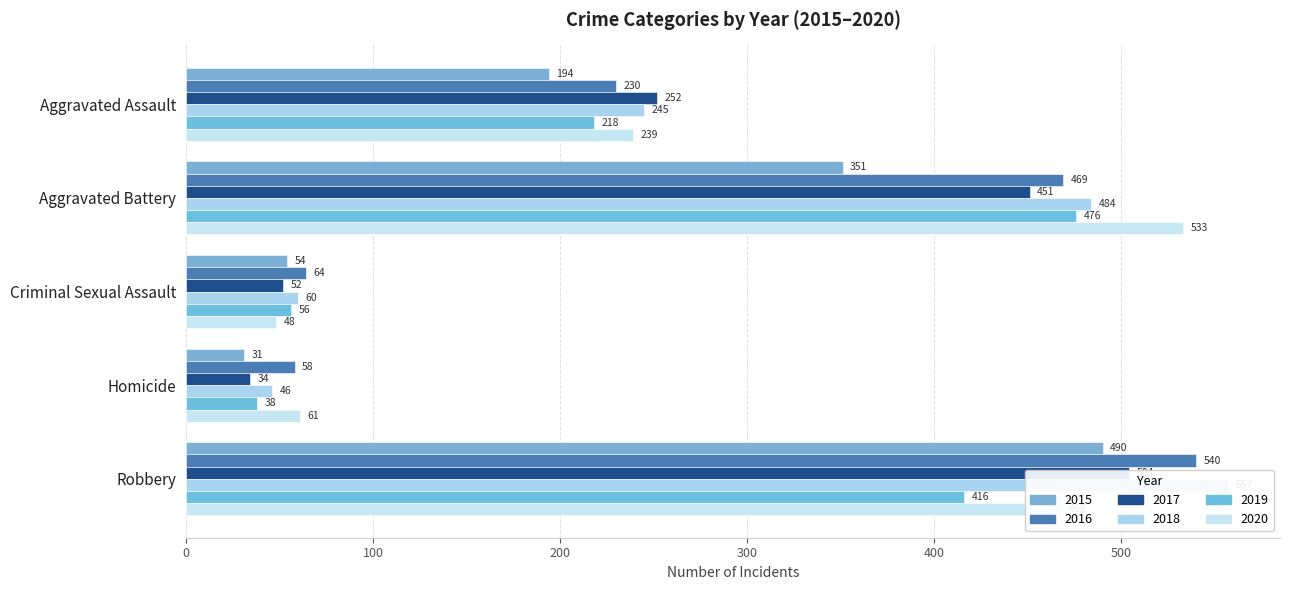

How many data points does each series have?

5